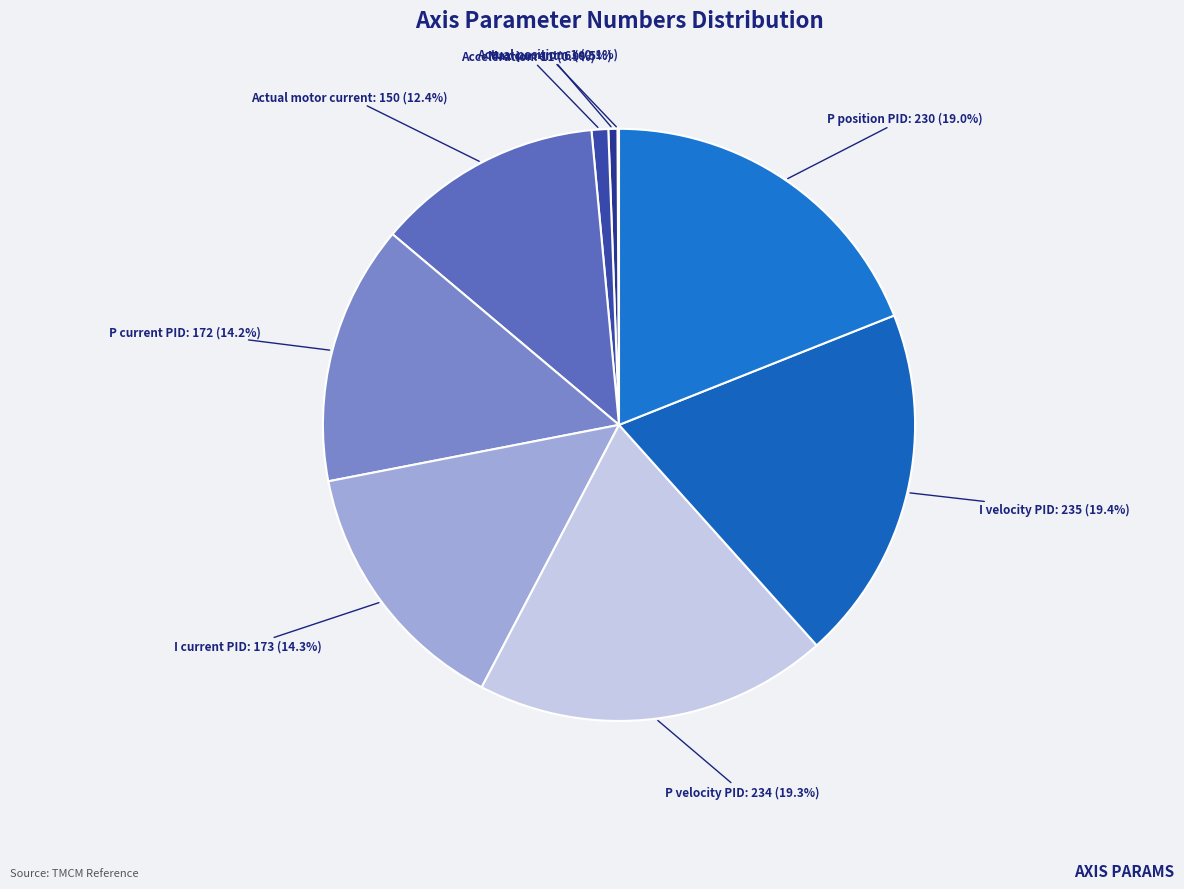

What portion of the pie excludes Max current?

99.5%